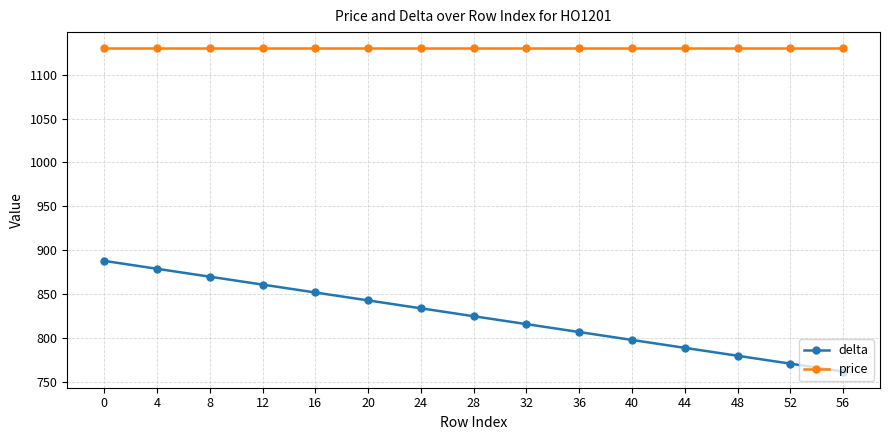

Is the value of delta at 8 greater than the value of price at 44?

No